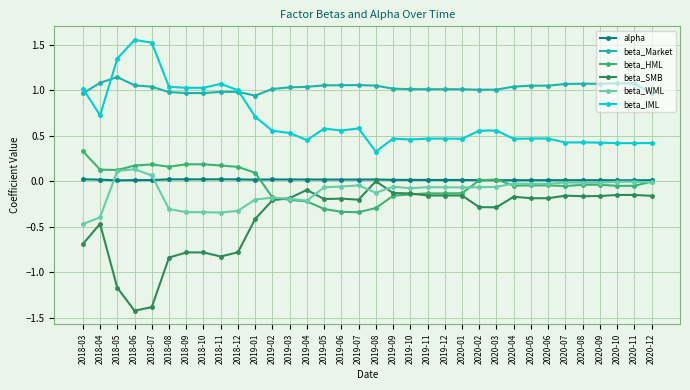

What is the label of the 6th point from the right?

2020-07